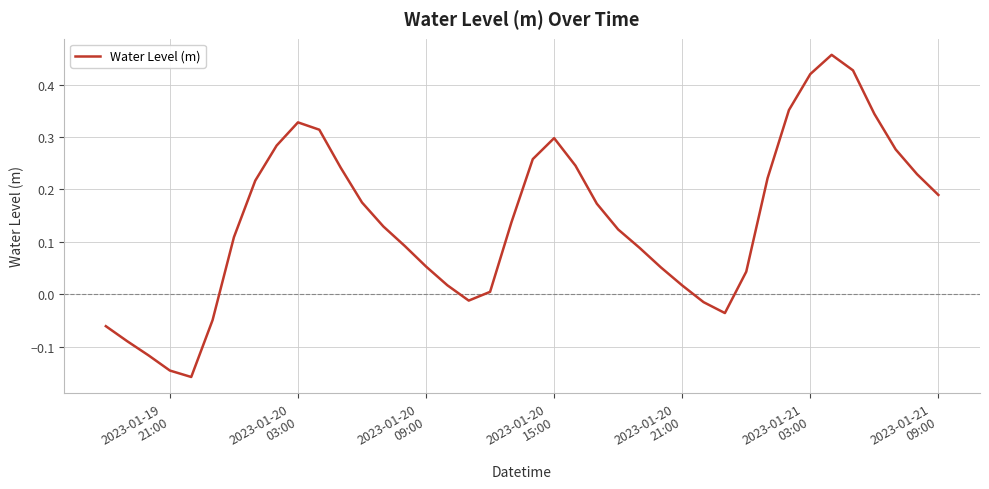

What is the difference between the maximum and minimum values?

0.6